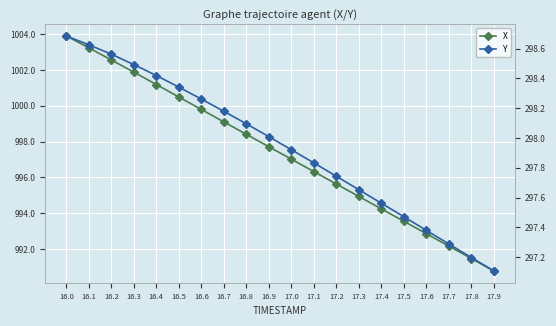

How many lines are shown in the chart?

2